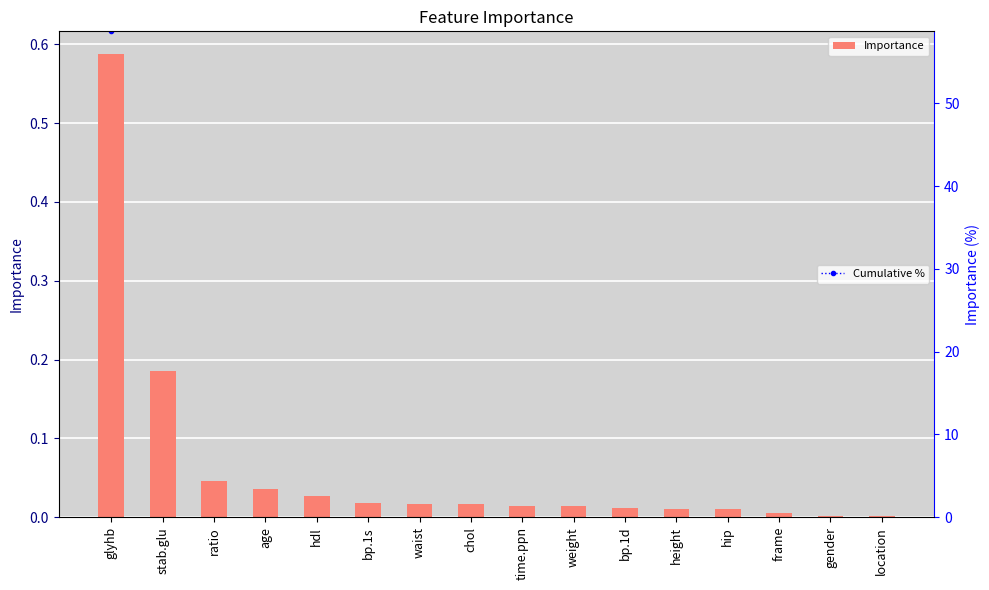

Between glyhb and time.ppn, which series saw the biggest shift?

Cumulative %